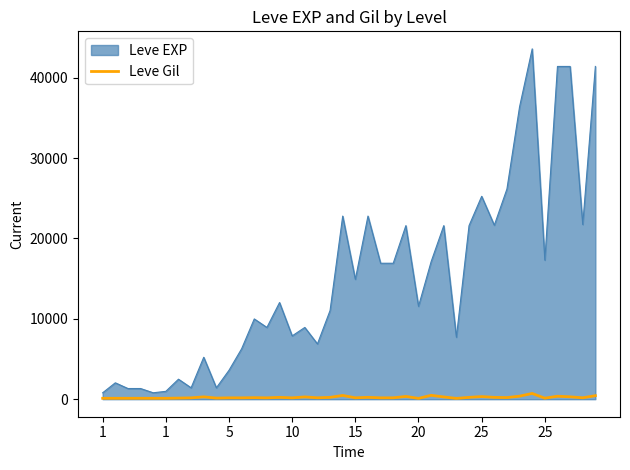

Rank the series by their maximum value, from highest to lowest.

Leve EXP, Leve Gil